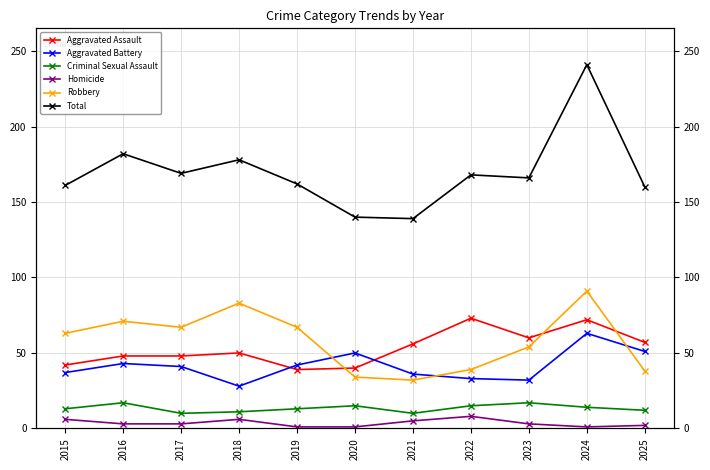

Which category has the highest value across all series?

2024